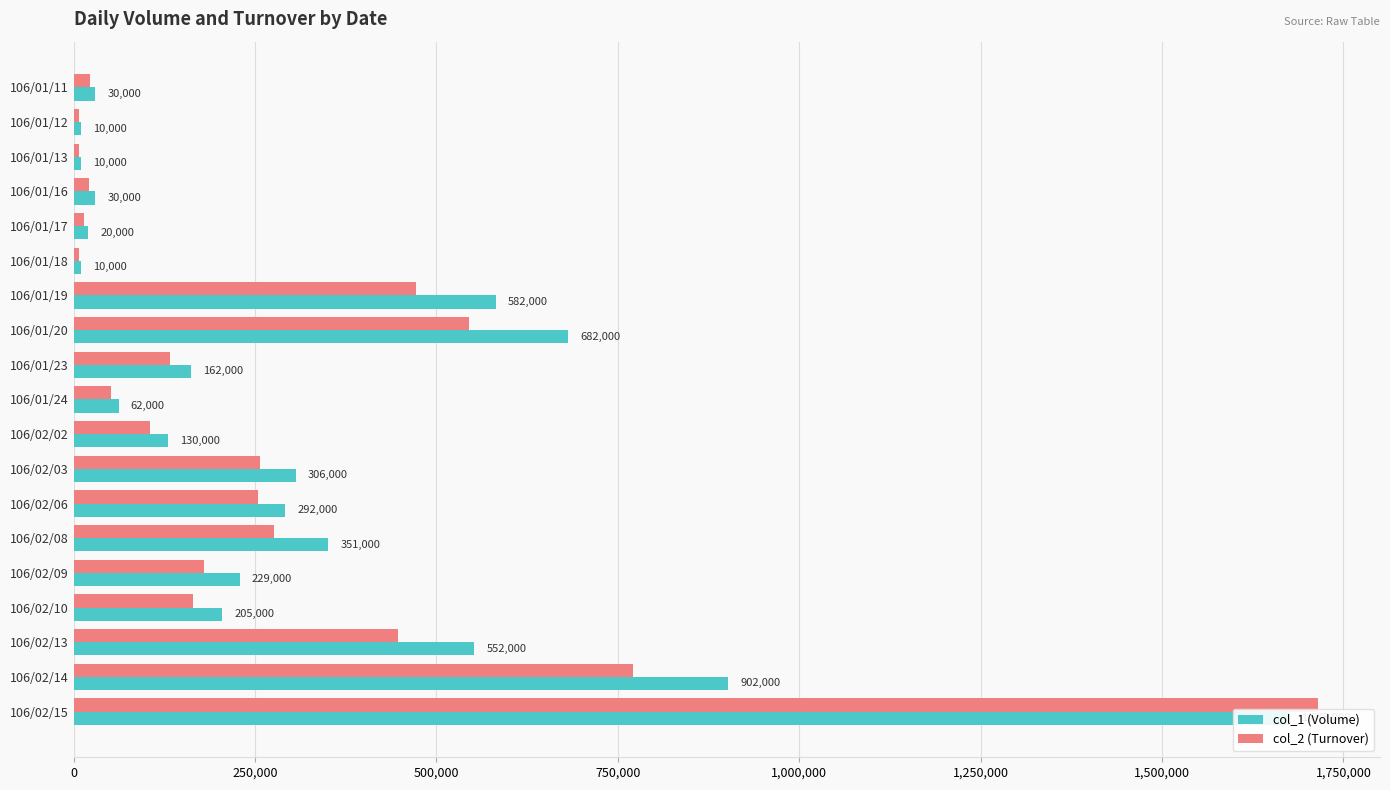

What position from the right is 106/02/02?

9